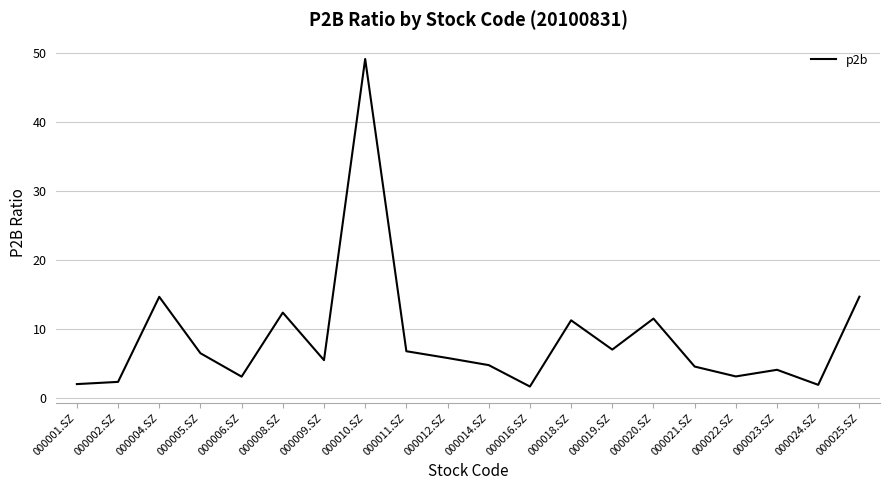

What is the minimum value shown in the chart?

1.7